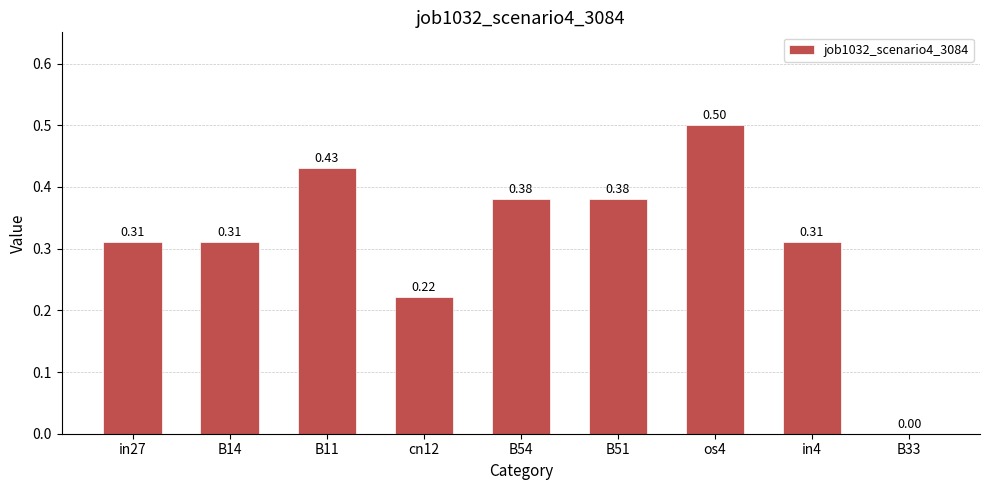

Between B14 and B33, which is larger?

B14